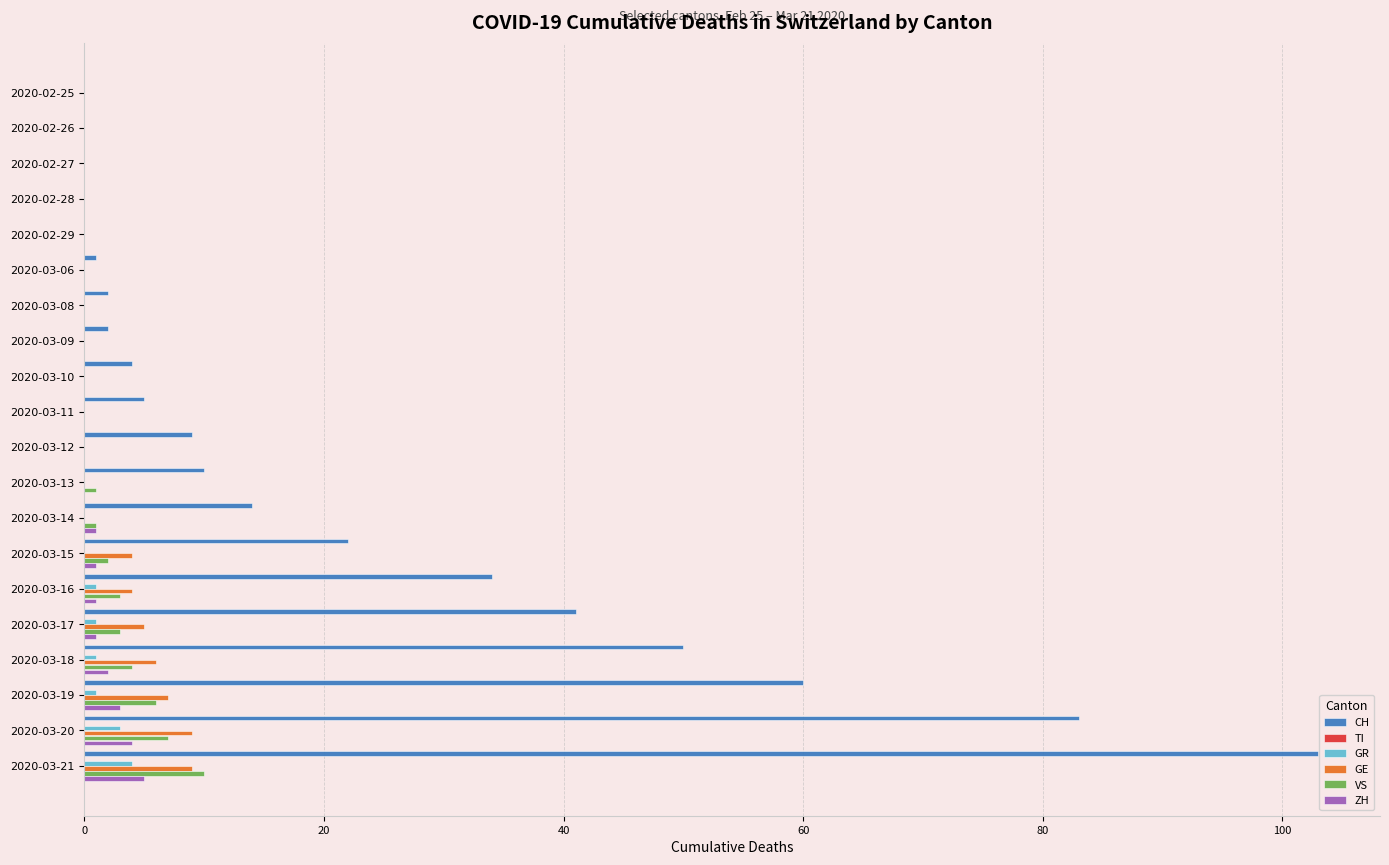

What is the sum of all VS values?

37